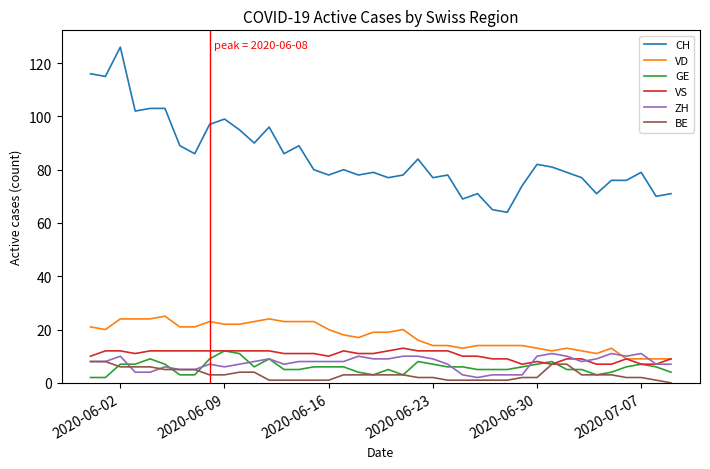

How many lines are shown in the chart?

6